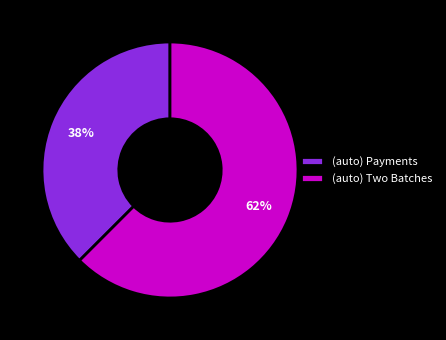

True or false: (auto) Two Batches accounts for 62% of the total.

True